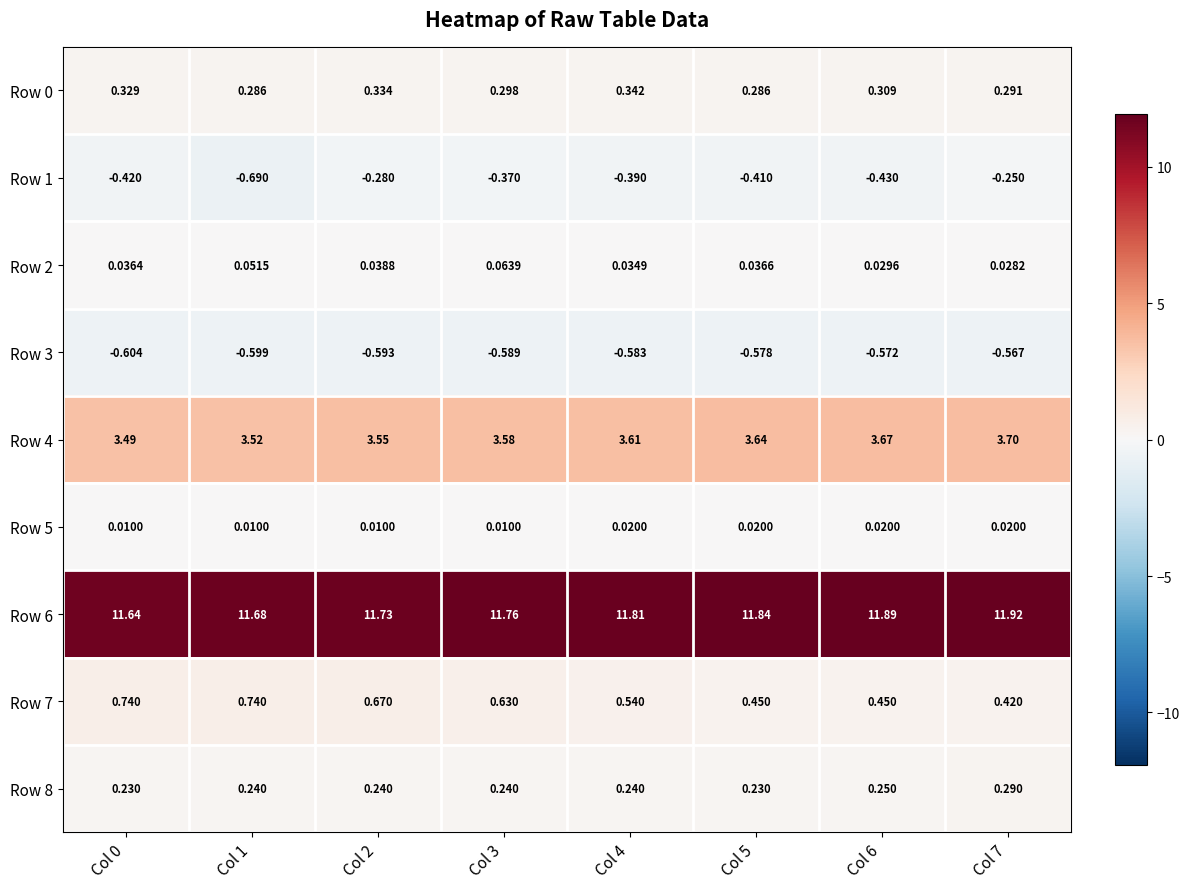

Is the value of Row 5 at Col 6 greater than the value of Row 1 at Col 7?

Yes